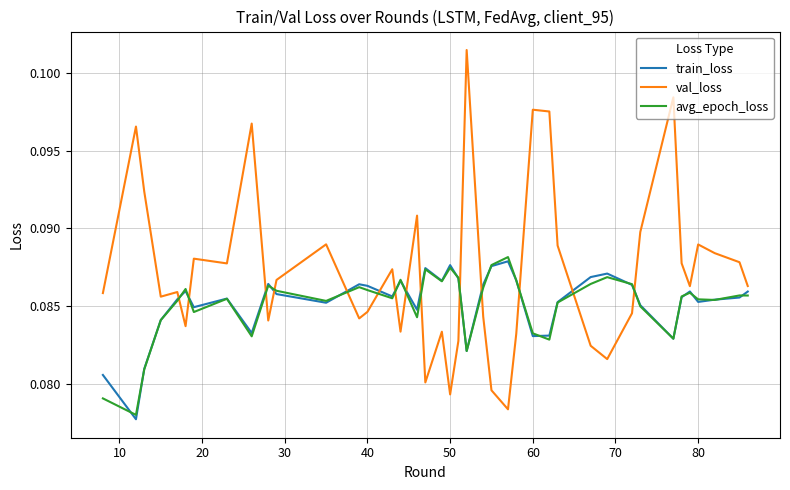

True or false: train_loss and val_loss intersect in this chart.

True